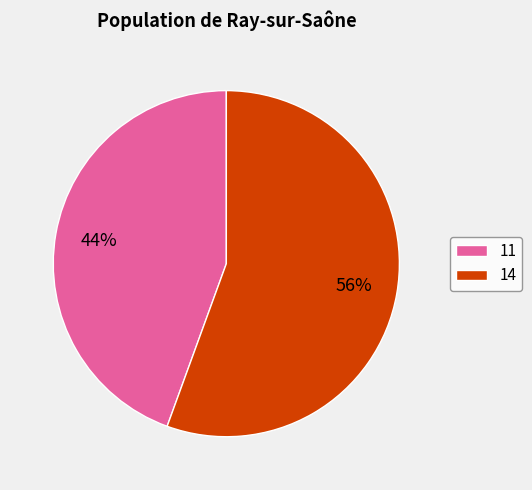

Which slice is the largest?

14